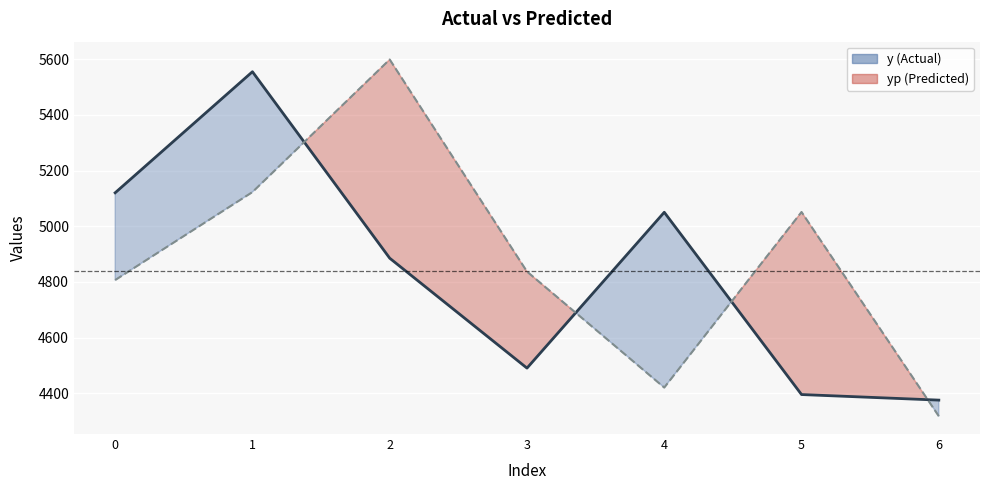

True or false: yp and y cross at least once.

True